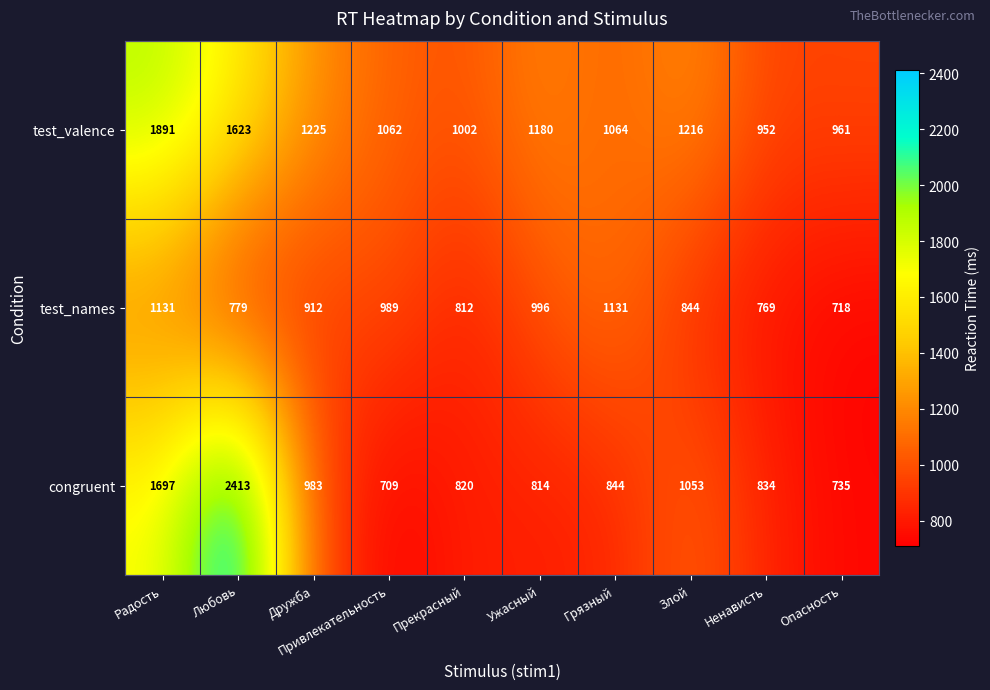

How many distinct data groups are displayed?

3